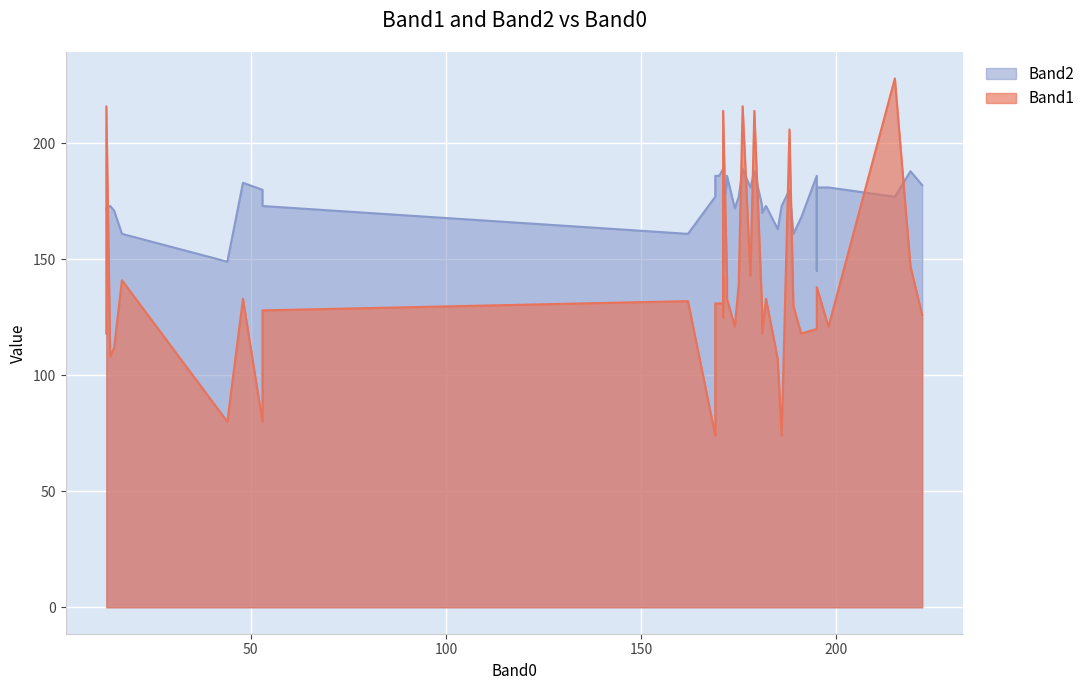

What are all the series names shown in the legend?

Band1, Band2